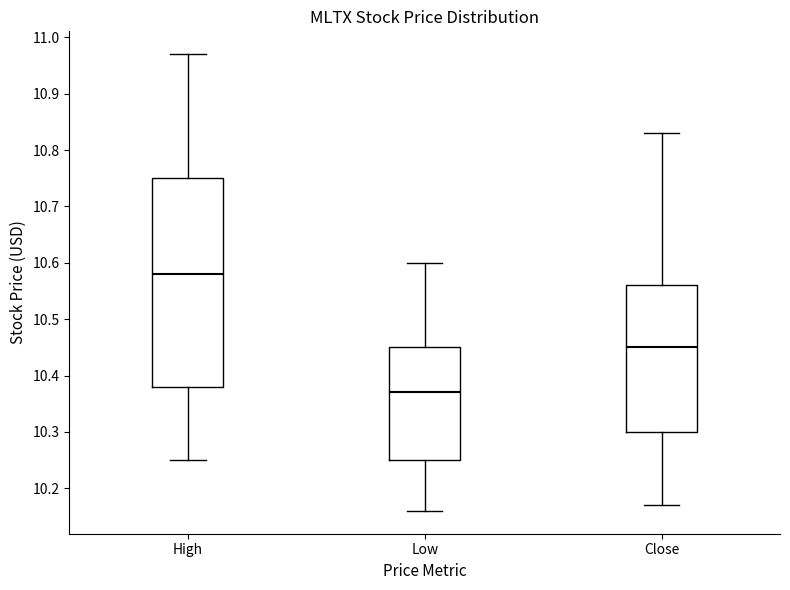

Reading left to right, read every box against the y-axis: the position of its median line, the range the box covers, and the ends of its whiskers. The values are not printed on the chart, so give them approximately, as read against the axis.

High: median 10.58, box 10.38 to 10.75, whiskers 10.25 to 10.97
Low: median 10.37, box 10.25 to 10.45, whiskers 10.16 to 10.60
Close: median 10.45, box 10.30 to 10.56, whiskers 10.17 to 10.83